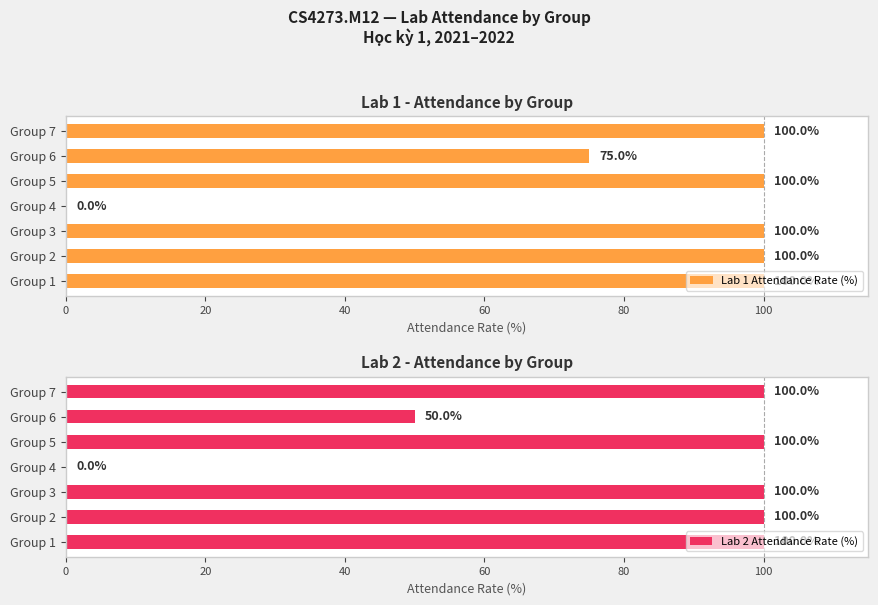

True or false: Lab 1 Attendance Rate (%) has a value of 30 at Group 7.

False